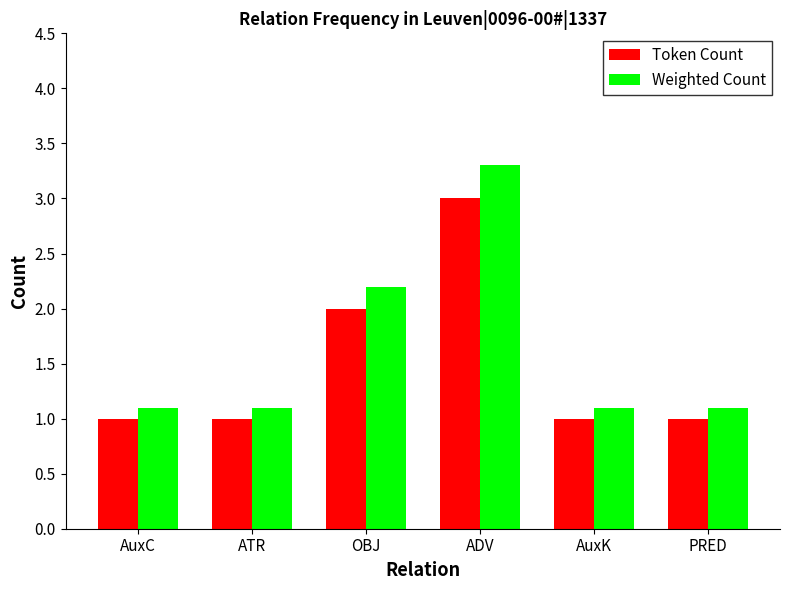

At which category is the sum across all series the highest?

ADV